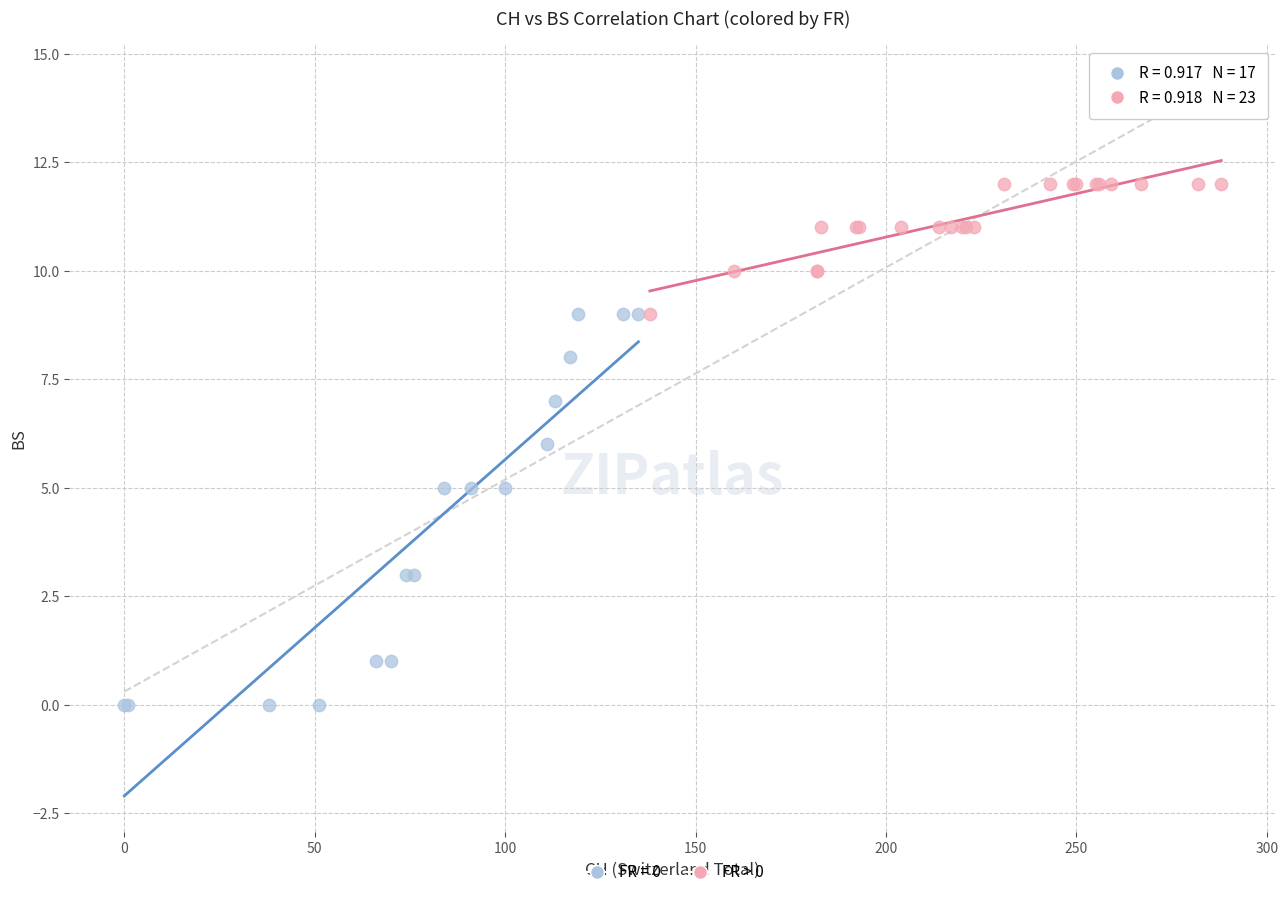

Which series reaches the maximum Y coordinate?

FR > 0